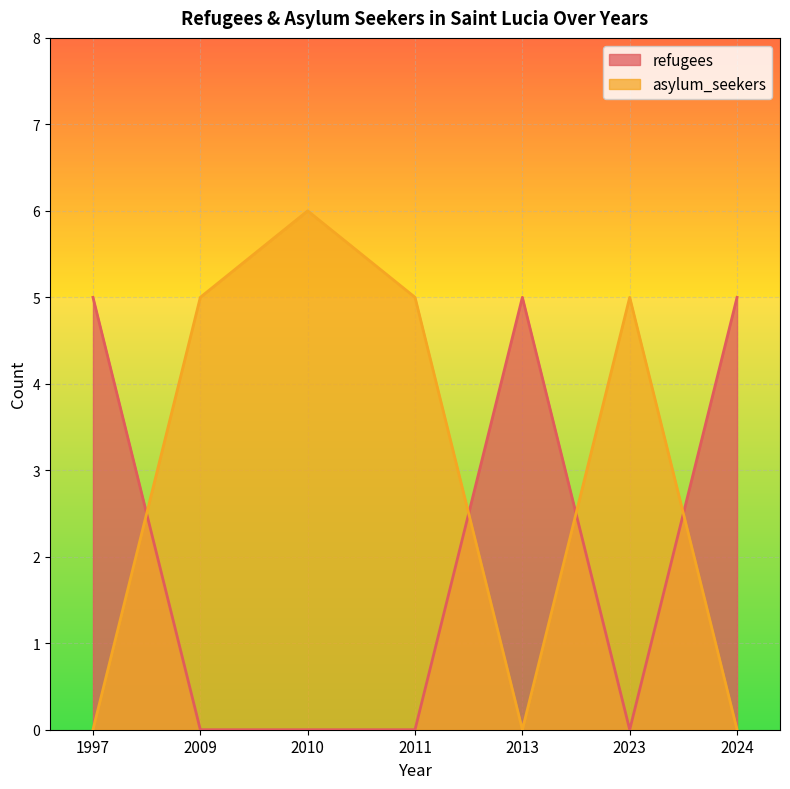

What is the highest value of the refugees series?

5